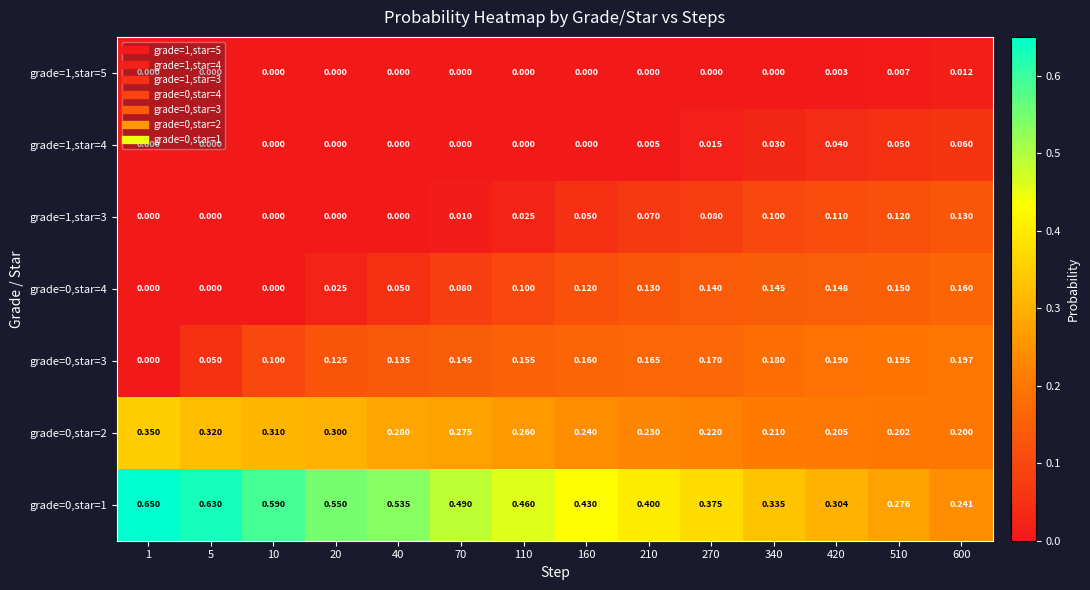

Is the value of grade=0,star=4 at 210 greater than the value of grade=1,star=3 at 70?

Yes